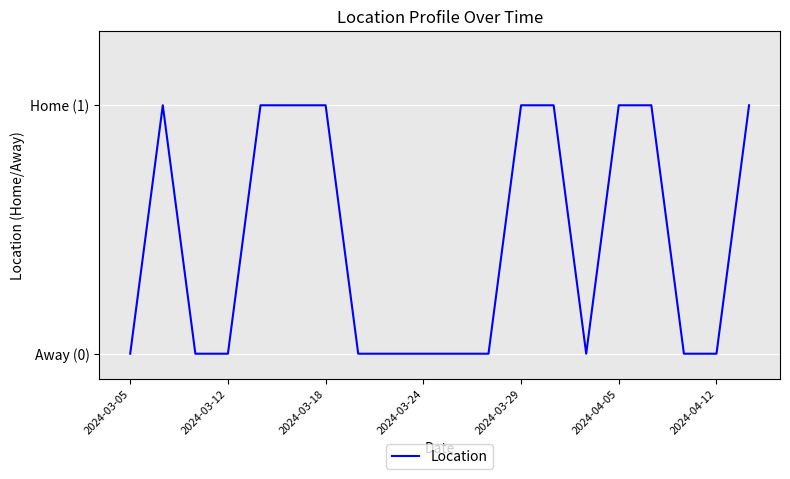

Does the chart have visible grid lines?

Yes